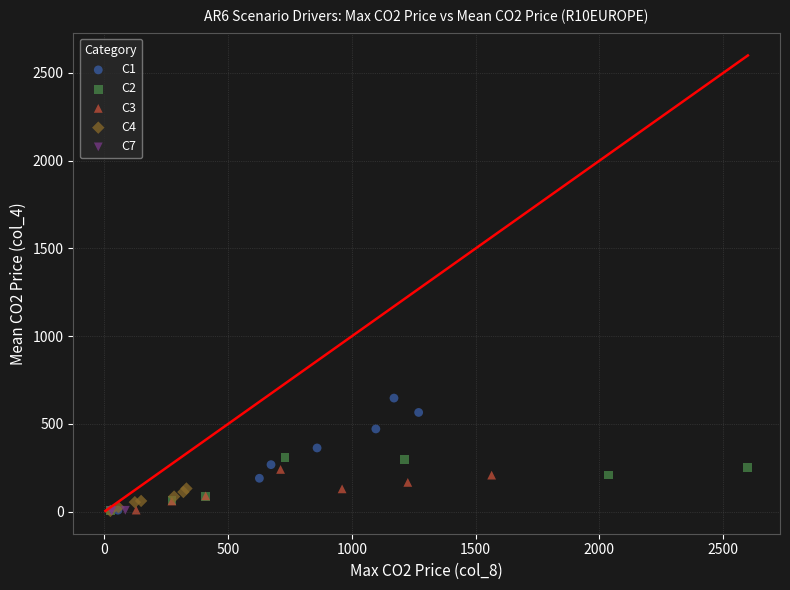

Which series has the largest Y range (max minus min)?

C1